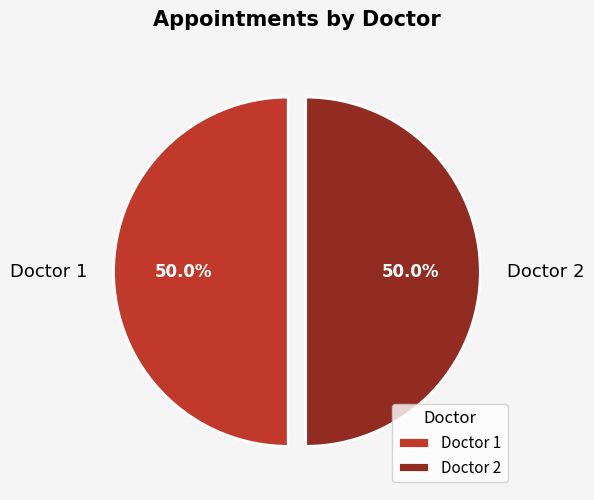

What is the ratio of the value at Doctor 2 to the value at Doctor 1?

1.0